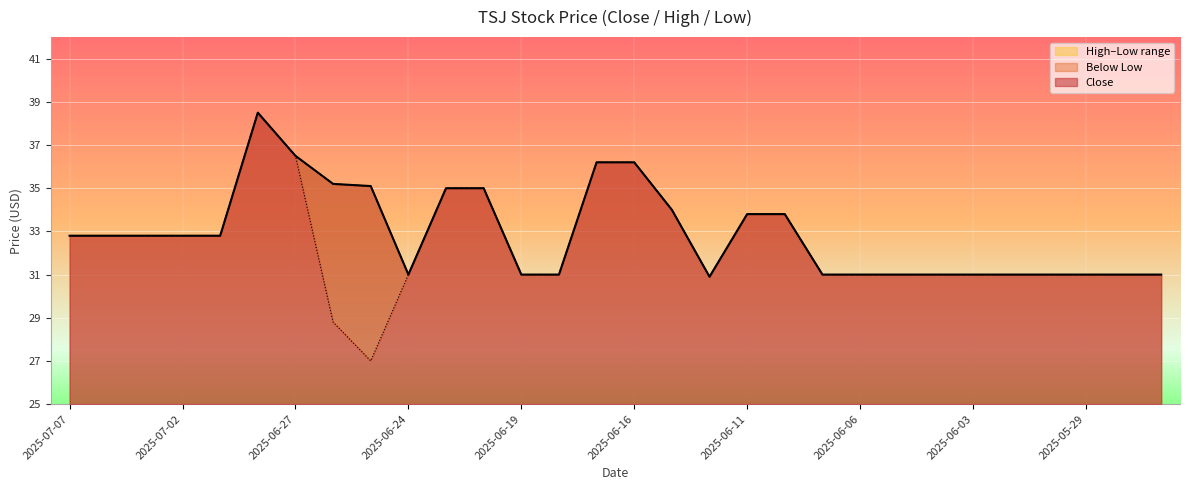

True or false: high and low intersect in this chart.

False